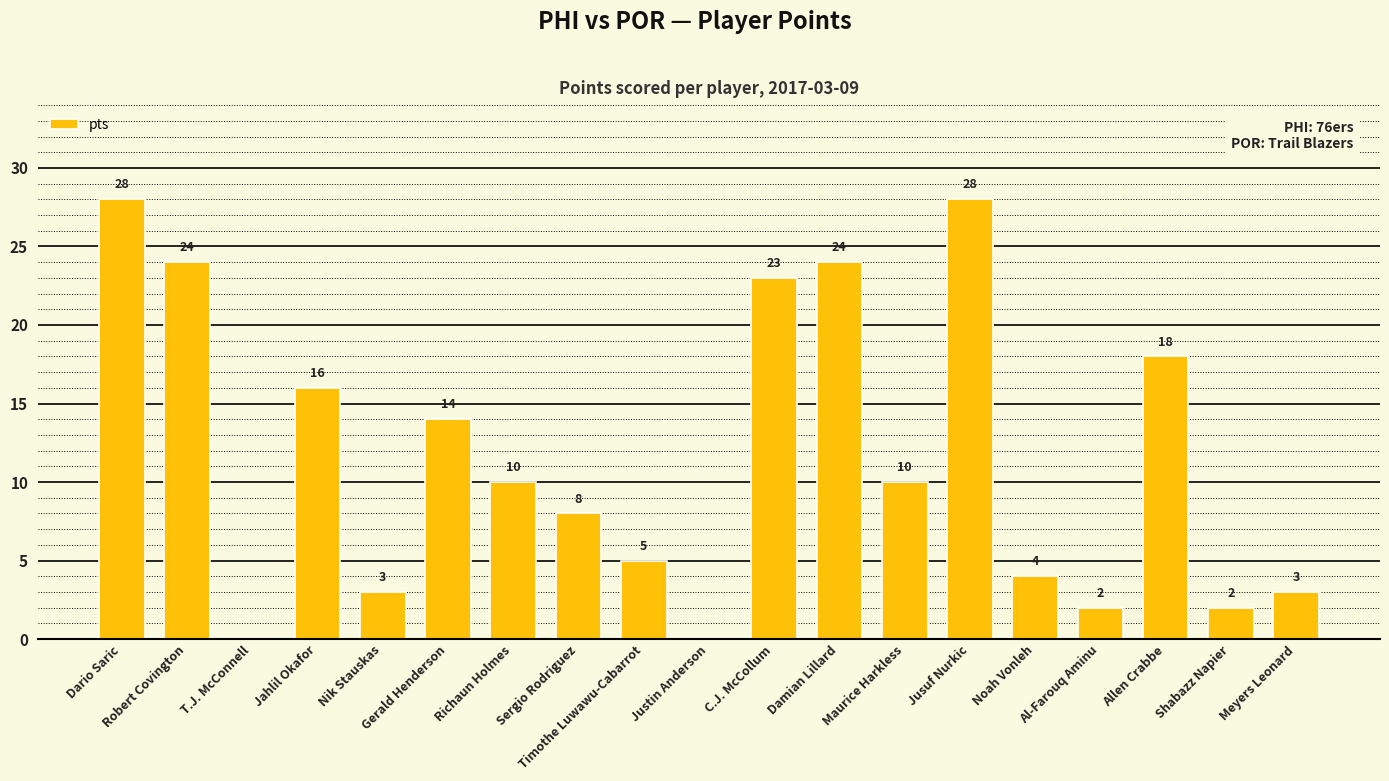

Between Timothe Luwawu-Cabarrot and Richaun Holmes, which is larger?

Richaun Holmes